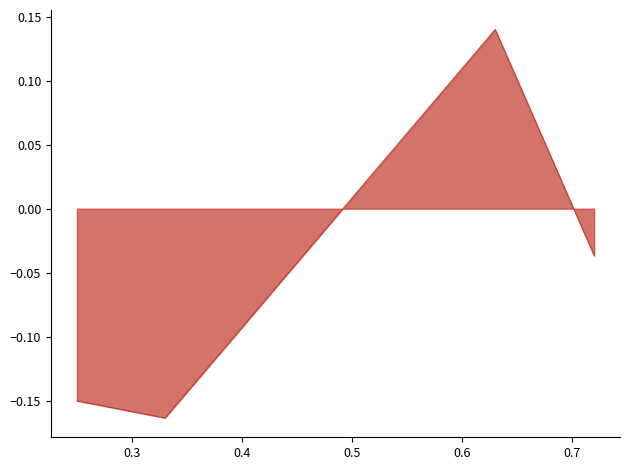

How many interior local peaks (higher than both neighbors) does the data have?

1